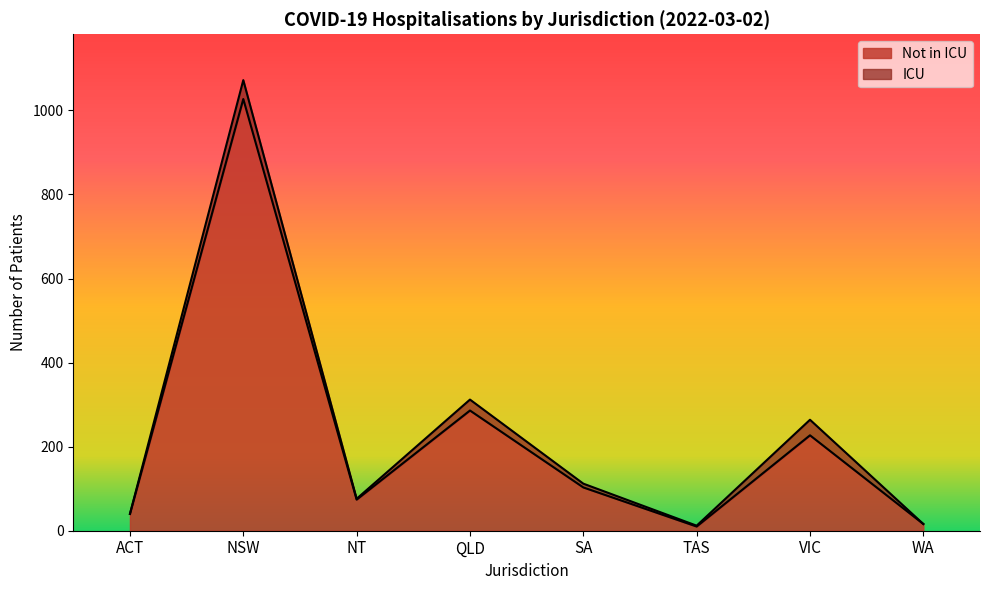

The chart shows a value of 16 at WA. True or false?

True